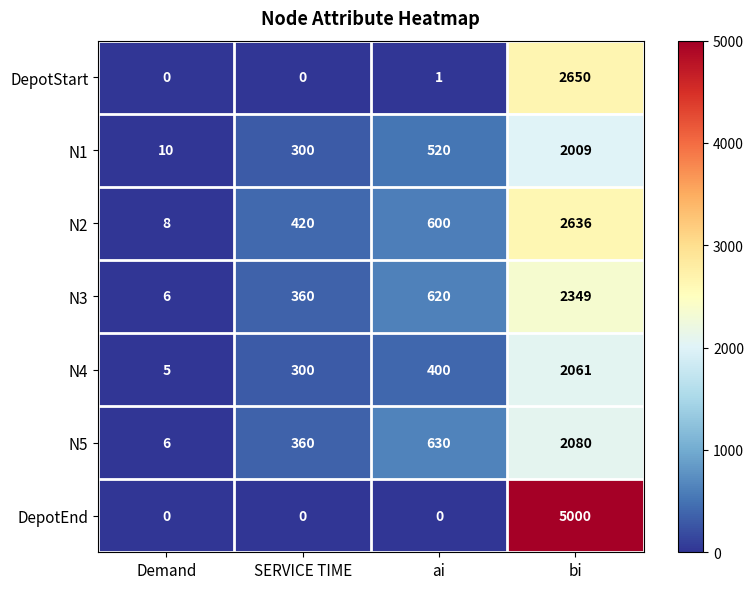

At which category is the sum across all series the highest?

bi